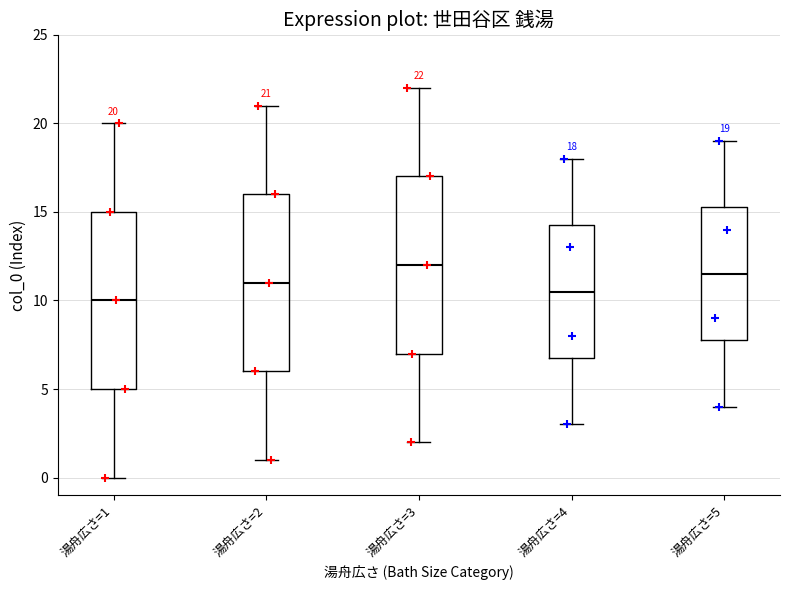

Which box has the highest median line?

湯舟広さ=3